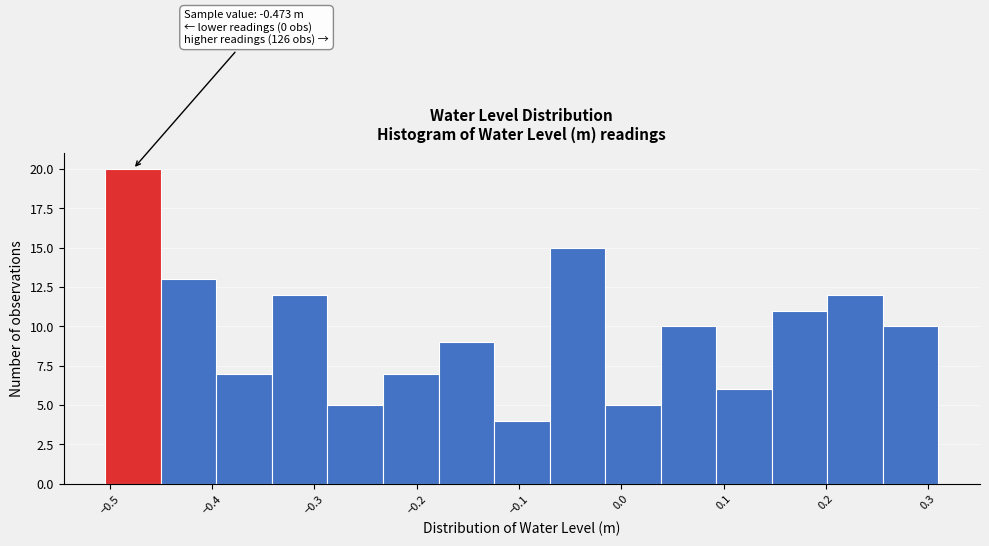

Which range on the x-axis has the tallest bar?

-0.50 to -0.45